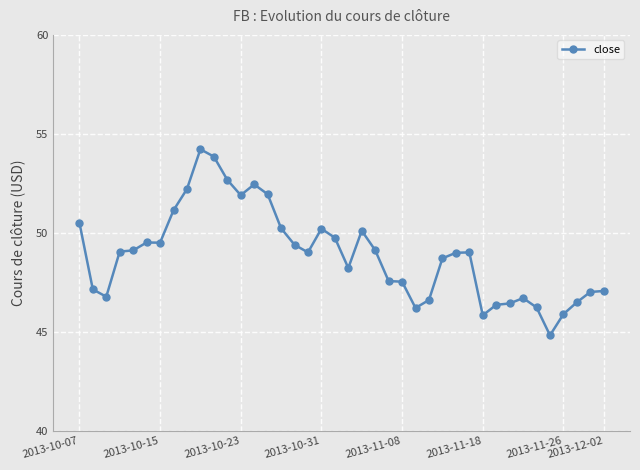

What is the greatest value displayed?

54.2